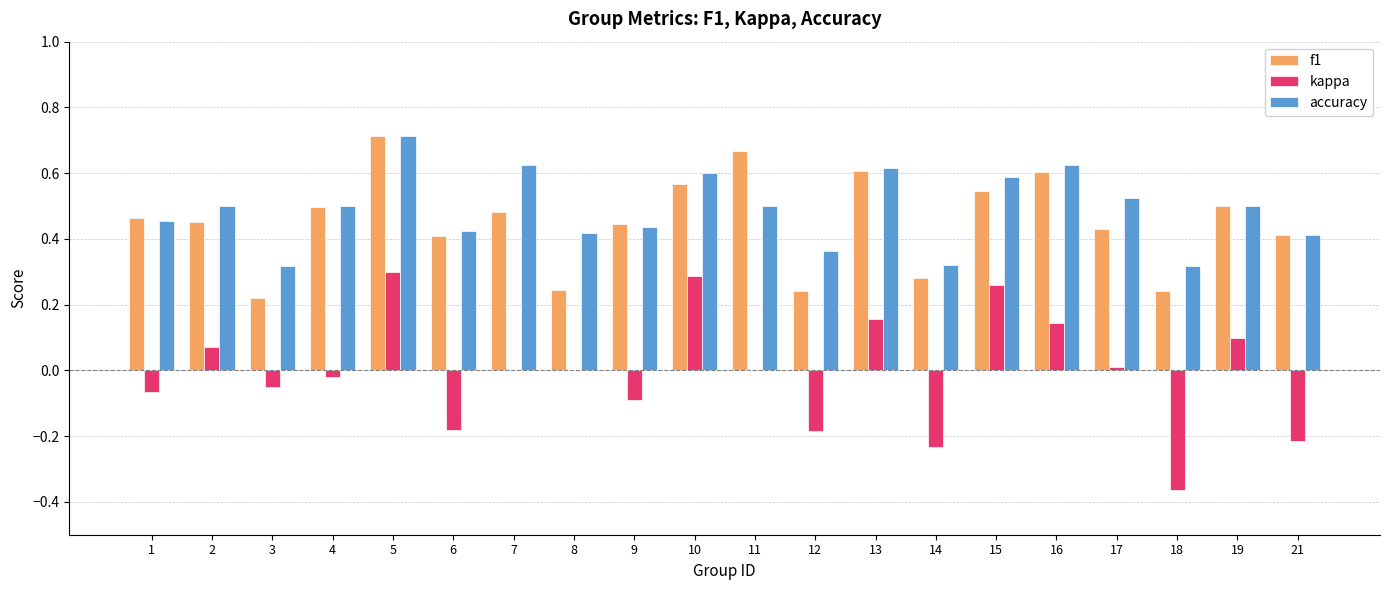

True or false: kappa has a value of 0.3 at 15.

True